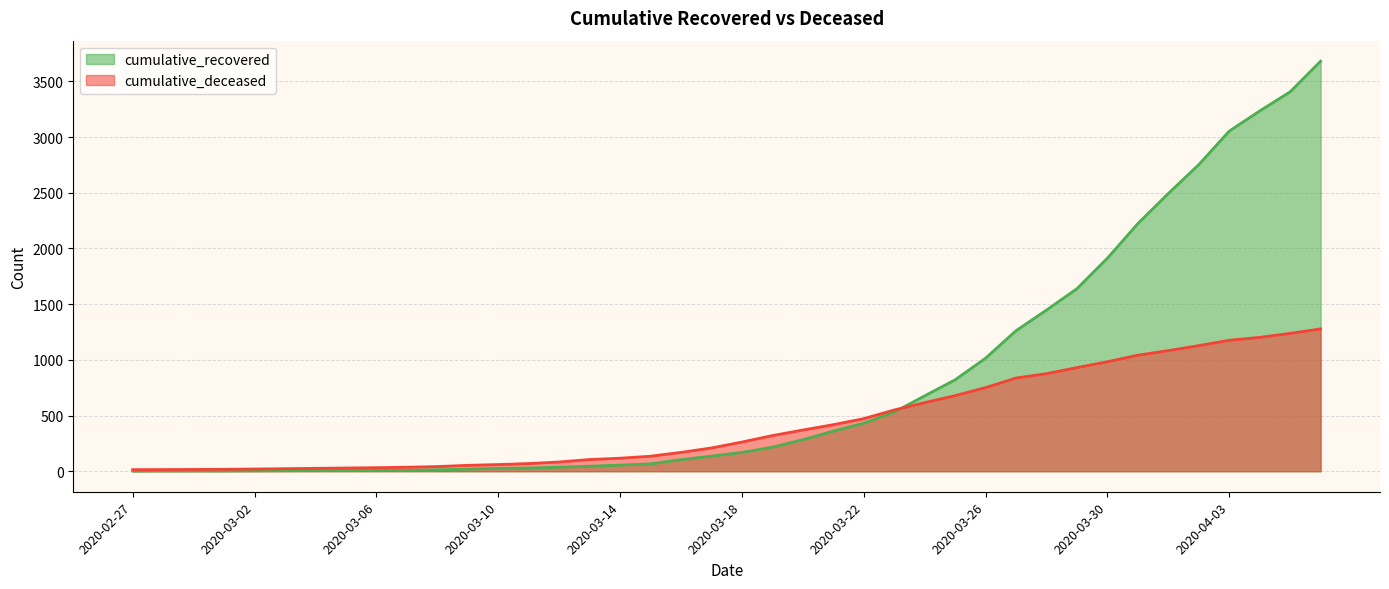

What is the approximate value of cumulative_recovered at 2020-03-31, to the nearest 50?

2200